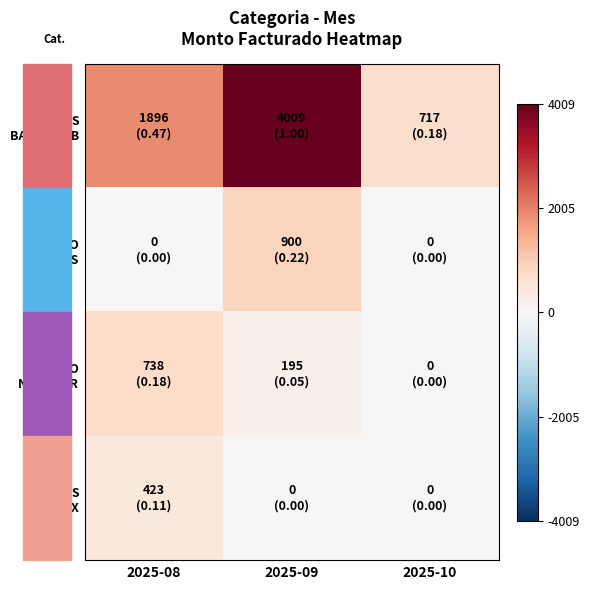

How many data points does each series have?

3